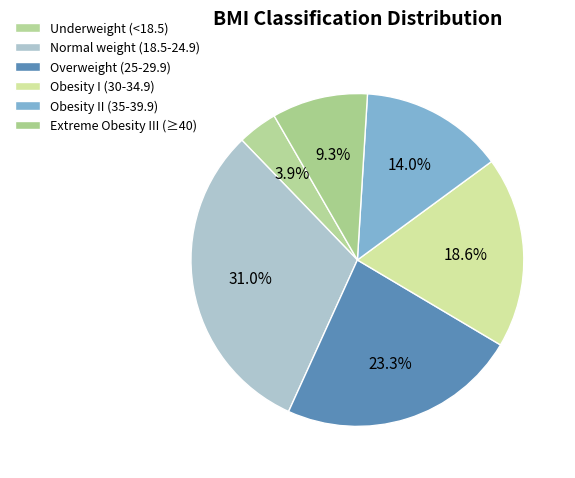

Count the number of slices in the pie.

6